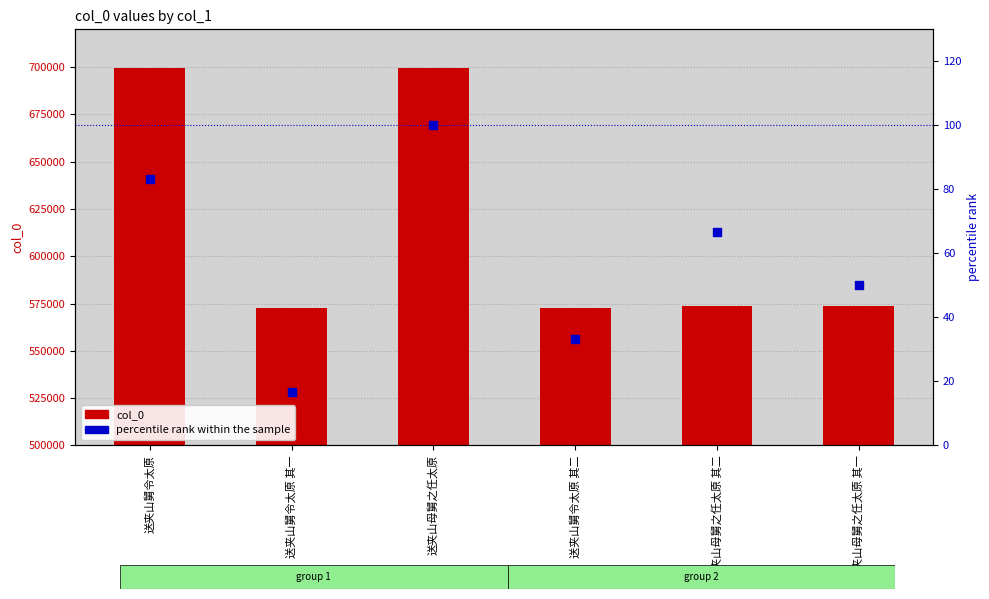

Which series has the largest total across all categories?

col_0